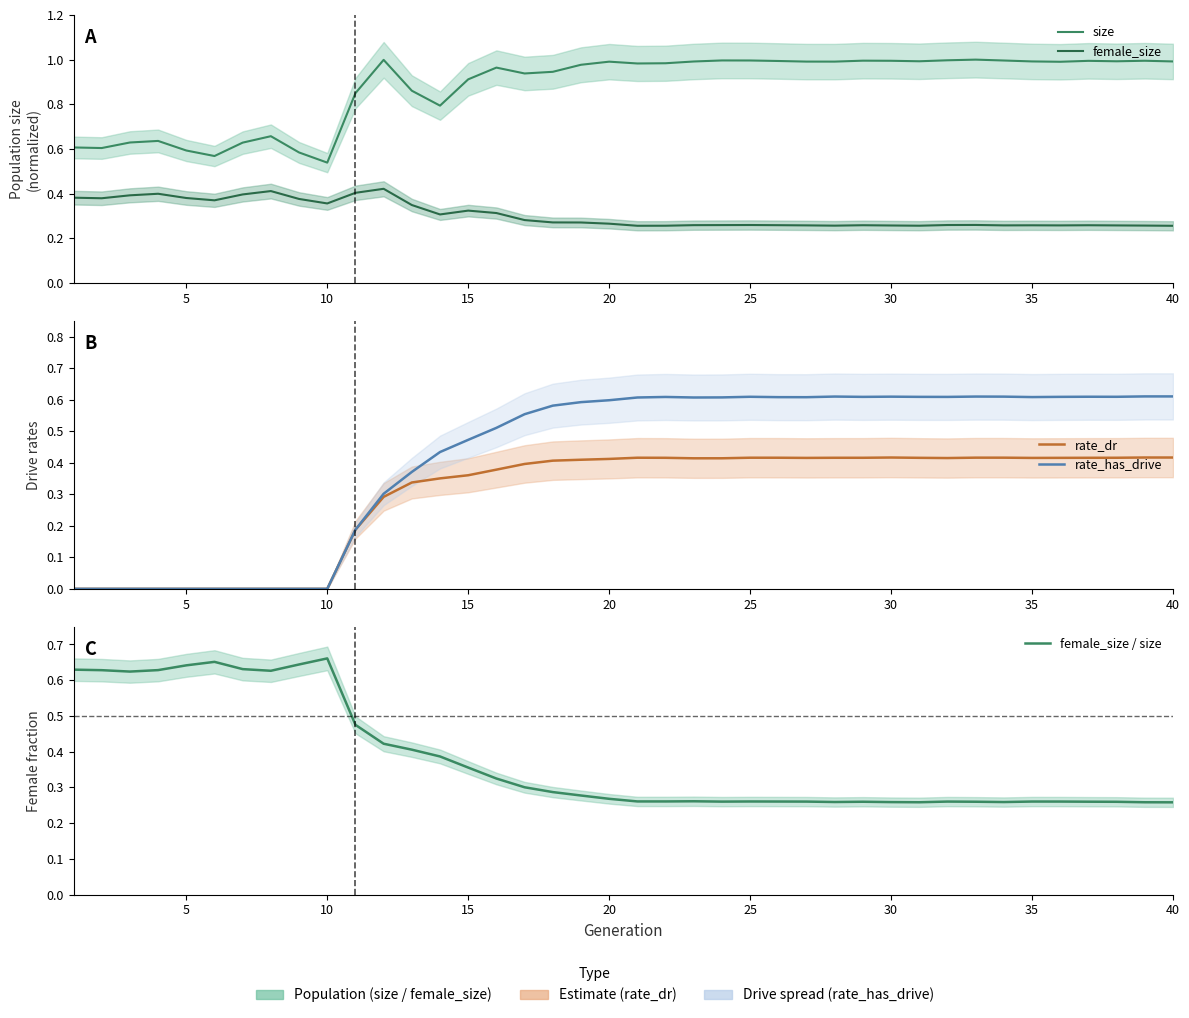

Which series has the largest range (max minus min)?

rate_has_drive